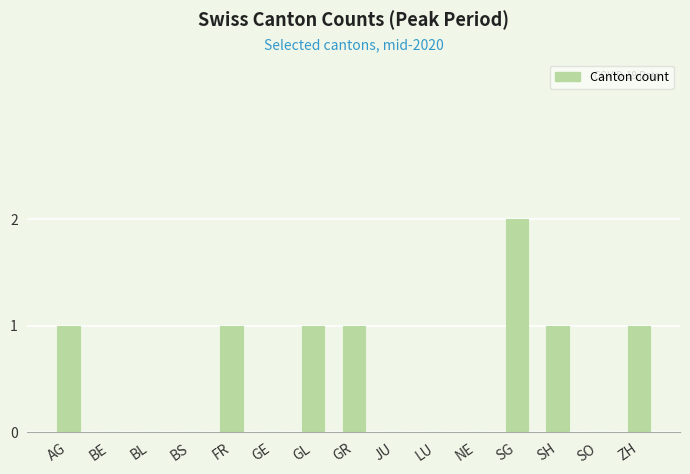

The chart shows a value of 1 at FR. True or false?

True